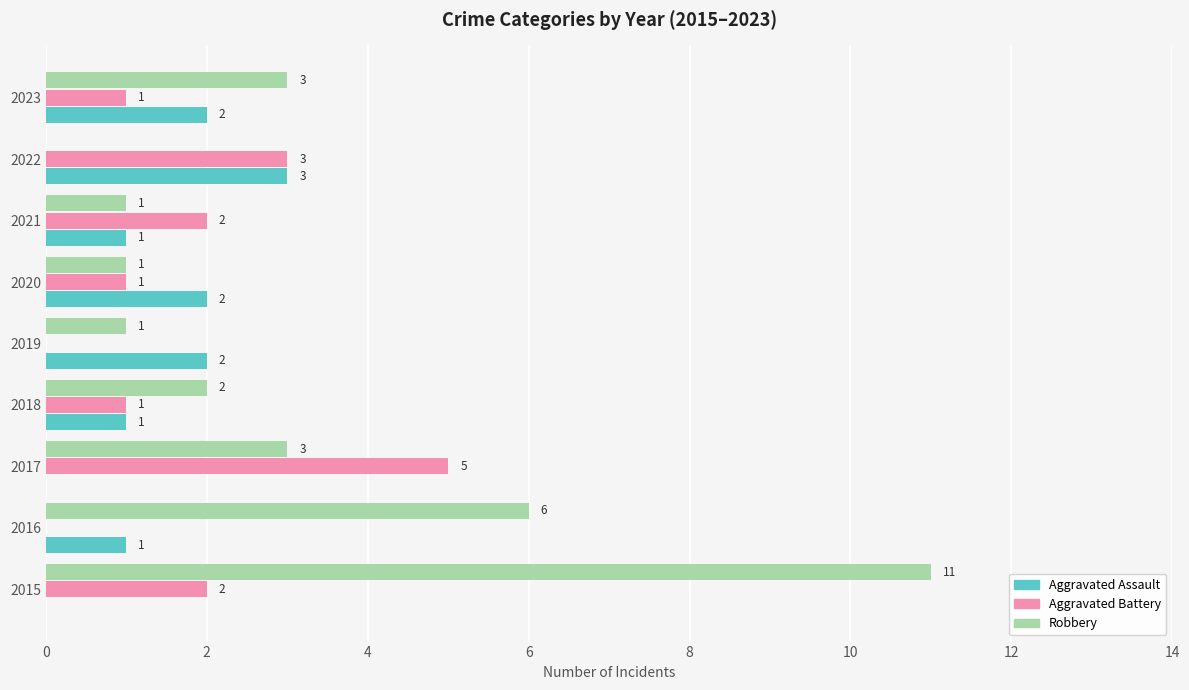

How many series are shown in this chart?

3